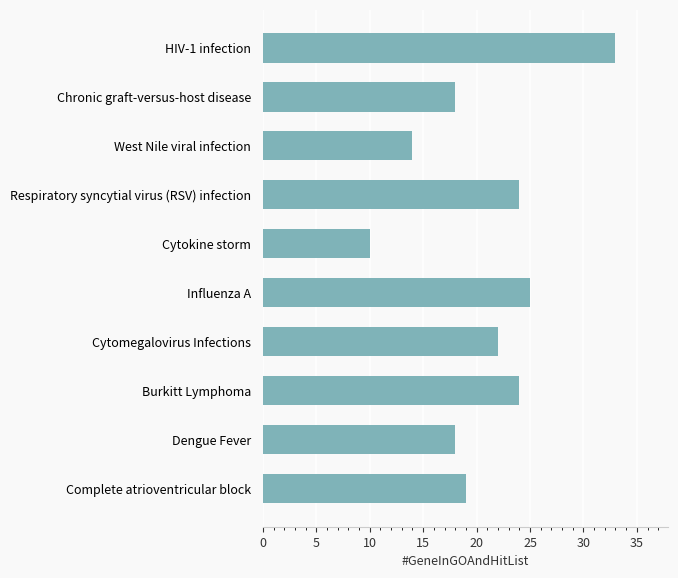

Is it true that the value at Respiratory syncytial virus (RSV) infection is 24?

True